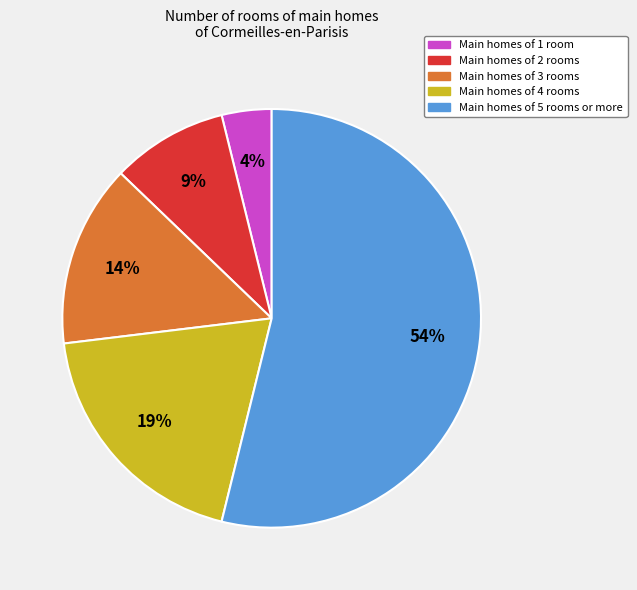

Is the sum of Main homes of 3 rooms and Main homes of 4 rooms greater than half?

No